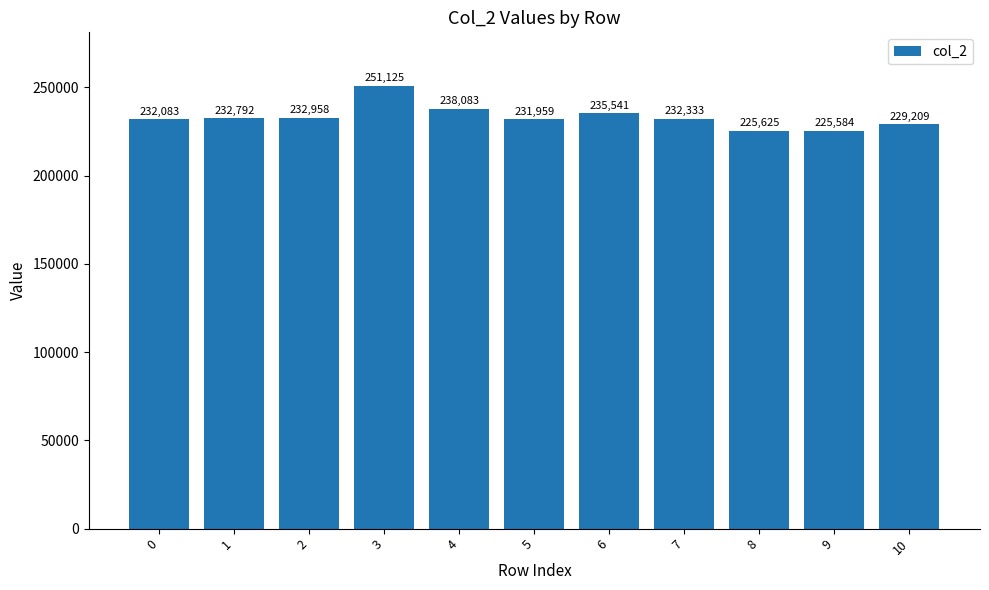

List the labels in order of value, smallest first.

9, 8, 10, 5, 0, 7, 1, 2, 6, 4, 3